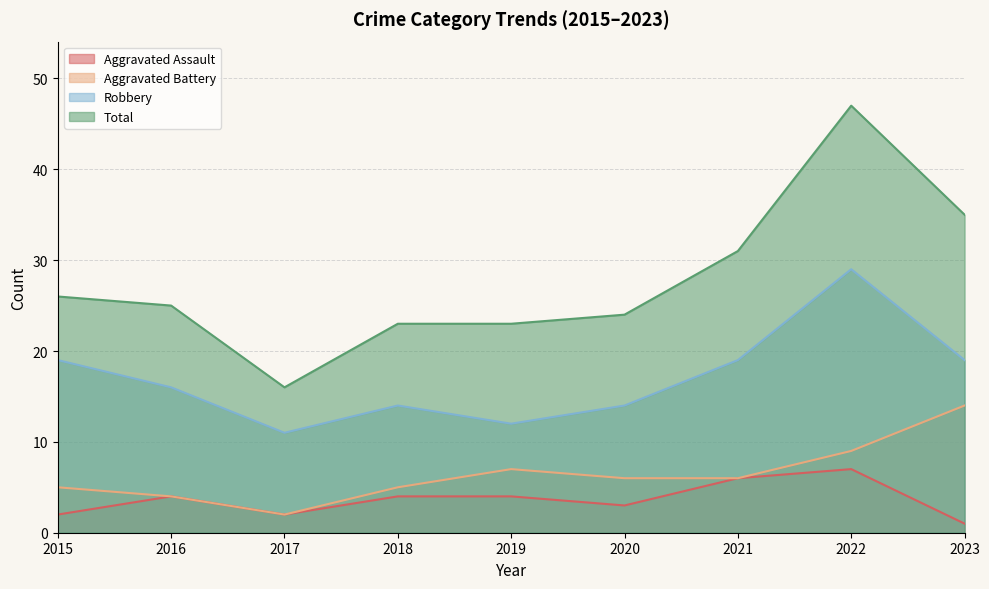

What is the value of the Aggravated Assault point at the 9th from the left?

1